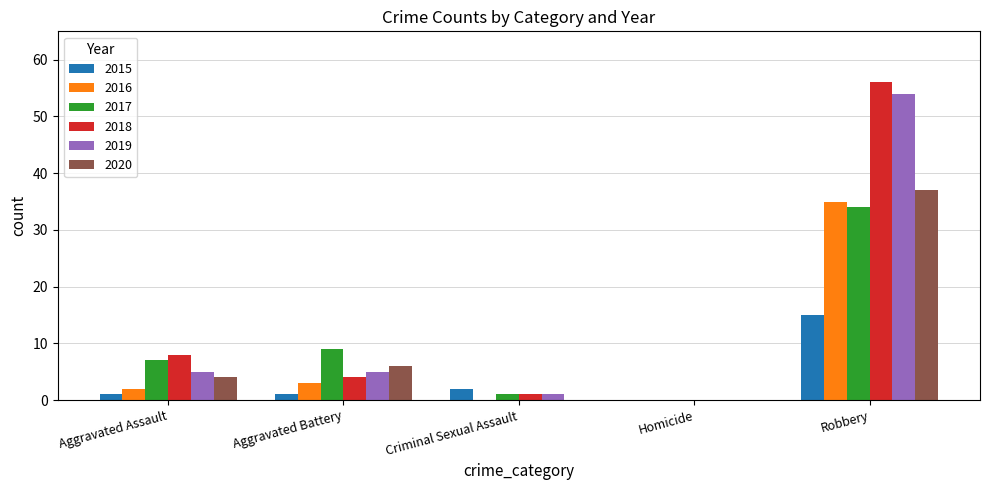

What is the highest value of the 2020 series?

37